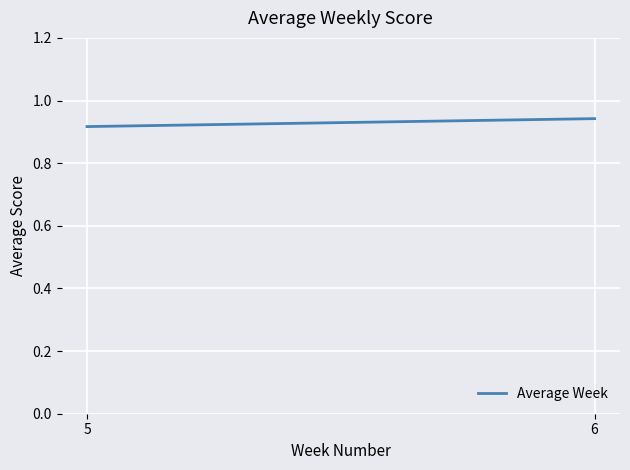

Rank the categories by value from lowest to highest.

5, 6